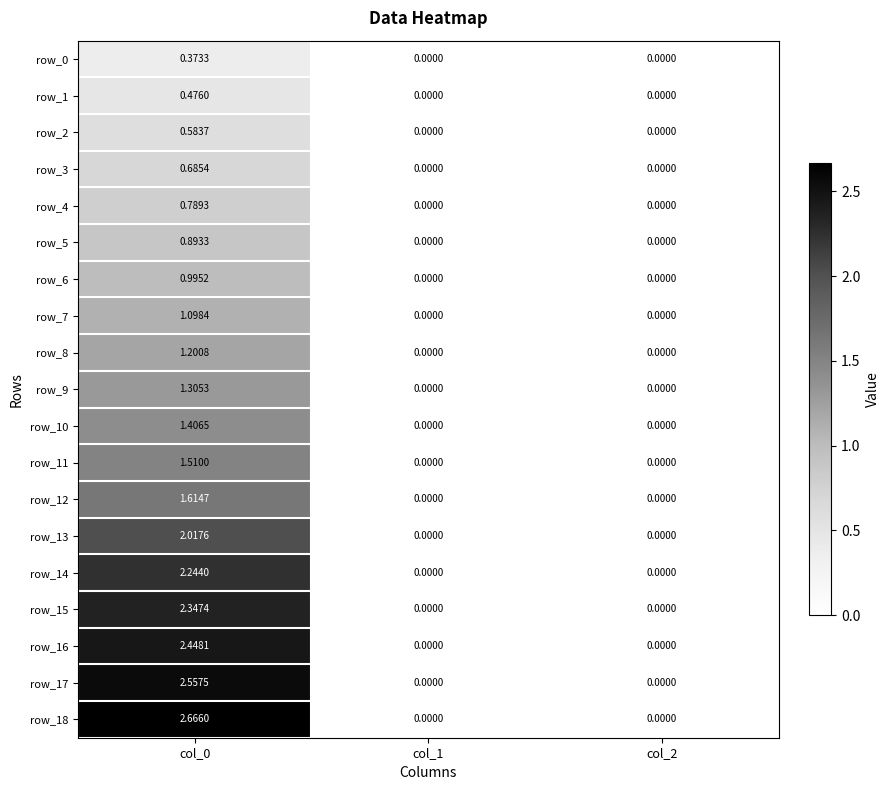

Between col_0 and col_1, which series saw the biggest shift?

row_18